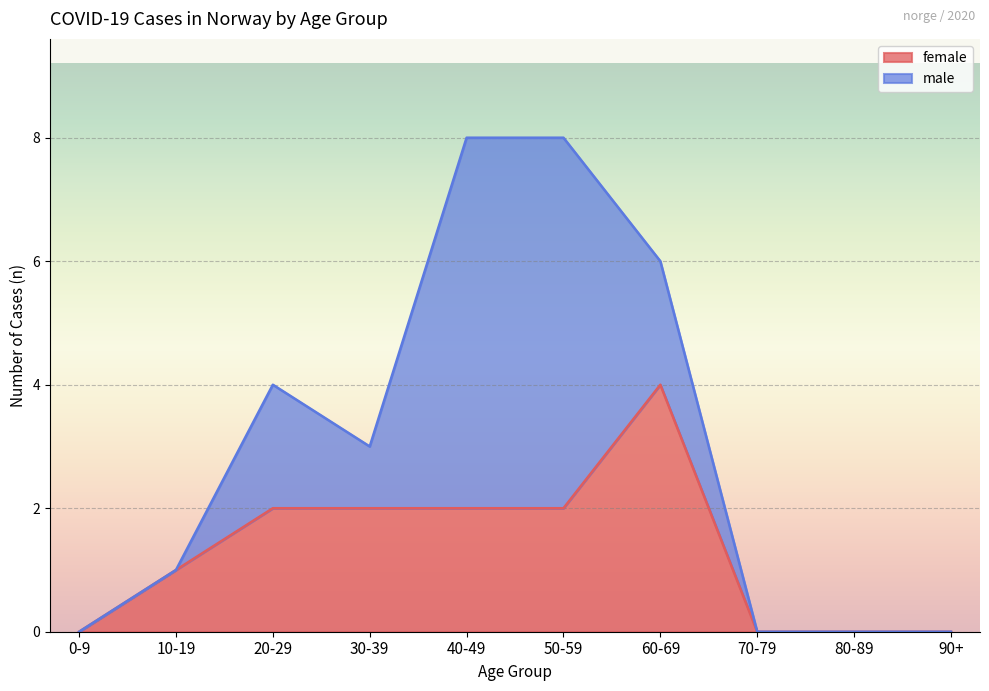

List the series in order of their peak value, highest first.

male, female